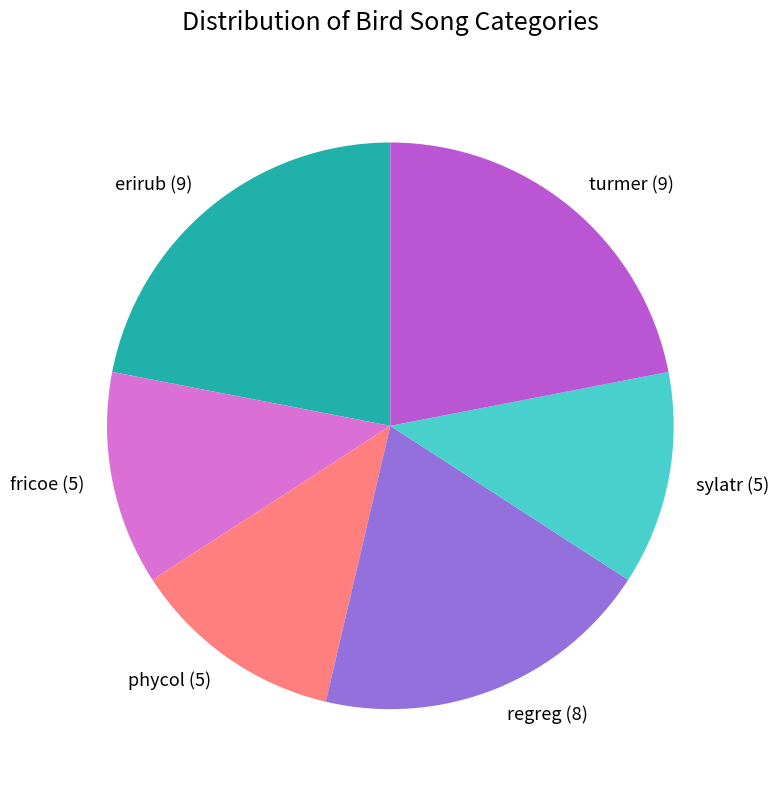

Is the sum of regreg and phycol greater than half?

No